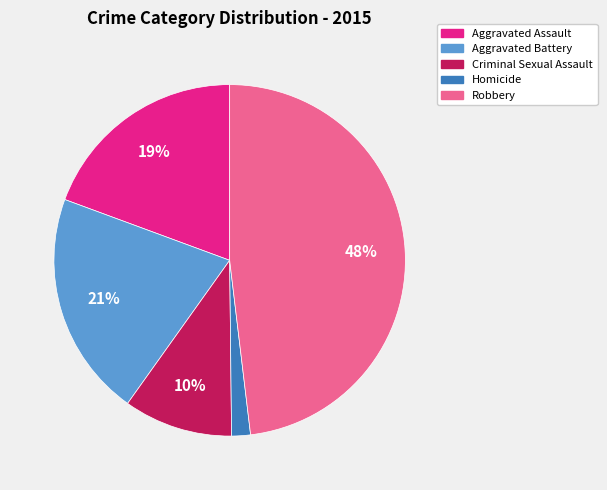

Is it true that Aggravated Assault is 19% of the pie?

True